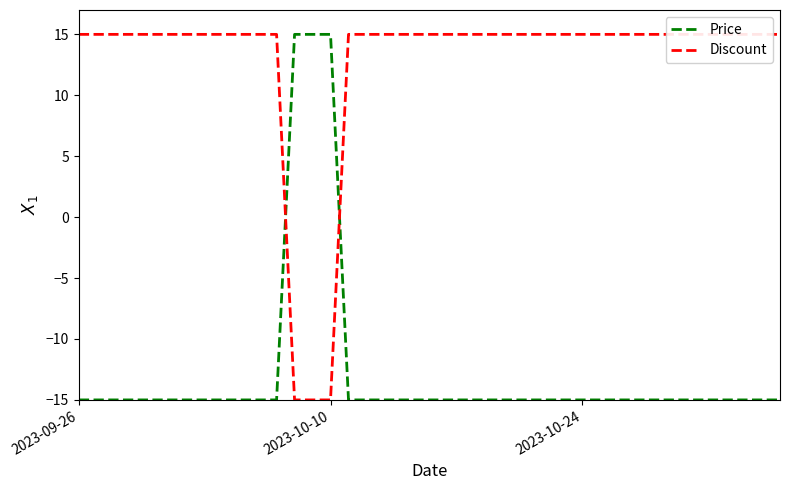

What is the highest value of the Price series?

15